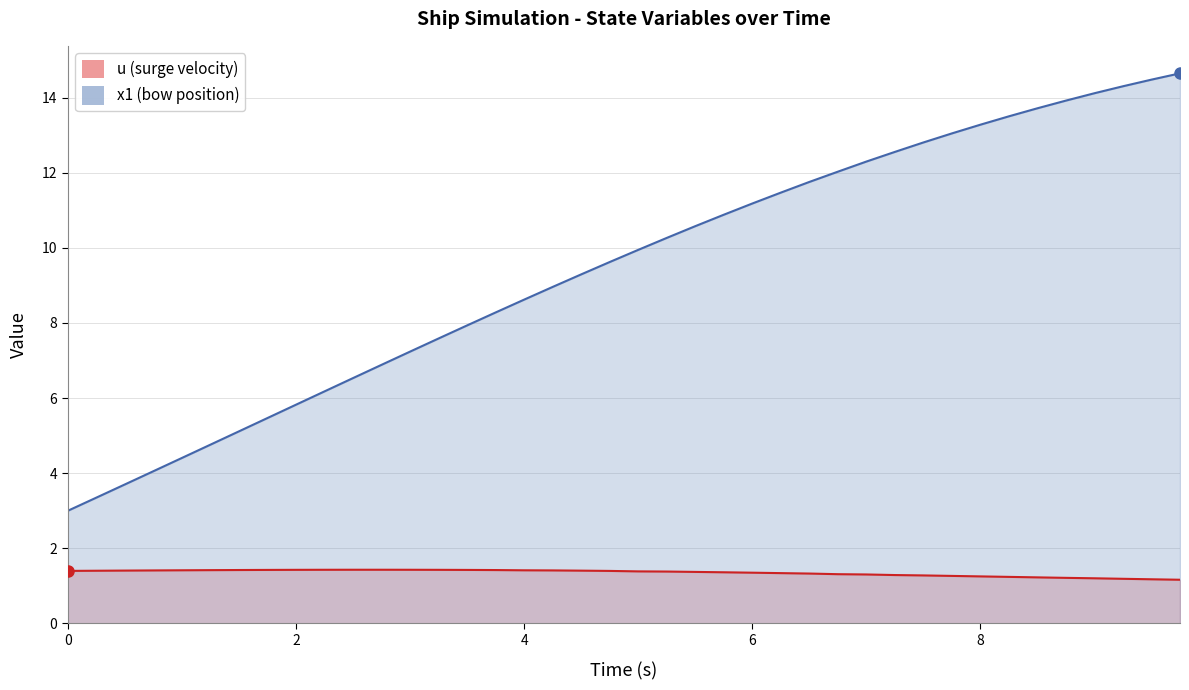

What is the difference between the maximum and minimum values in the x series?

11.6